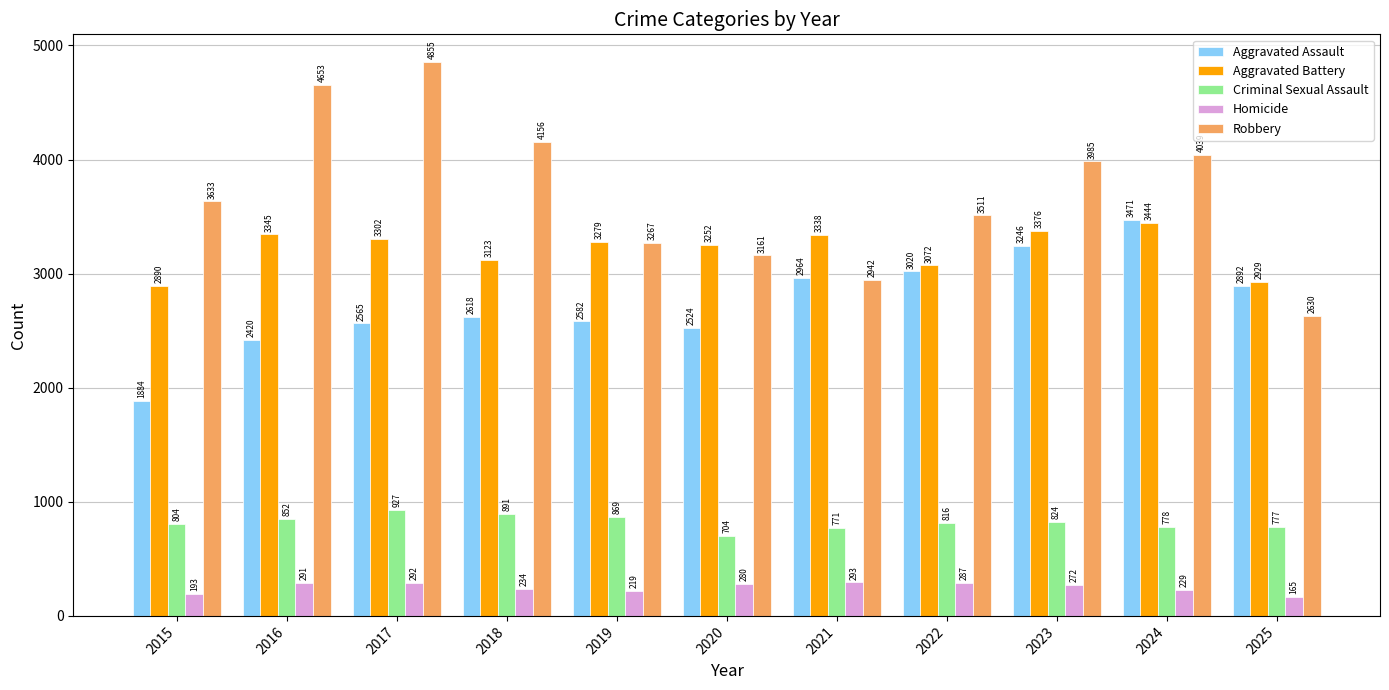

The value of Aggravated Assault at 2024 is 3471. True or false?

True